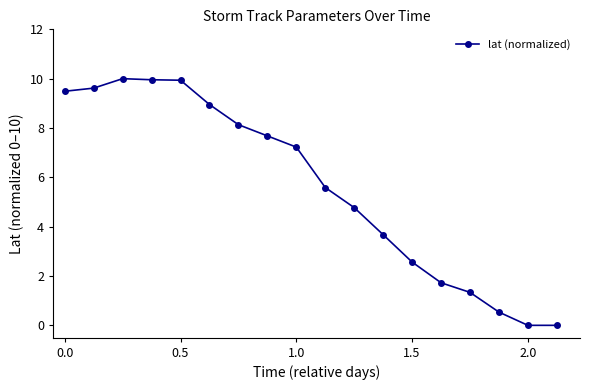

Does the chart have visible grid lines?

No